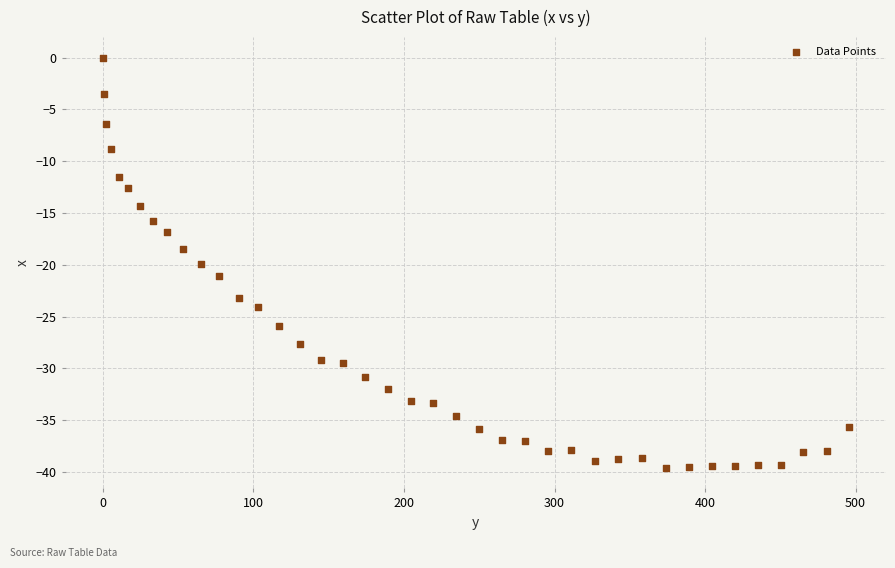

What is the range of Y values (max minus min)?

39.6